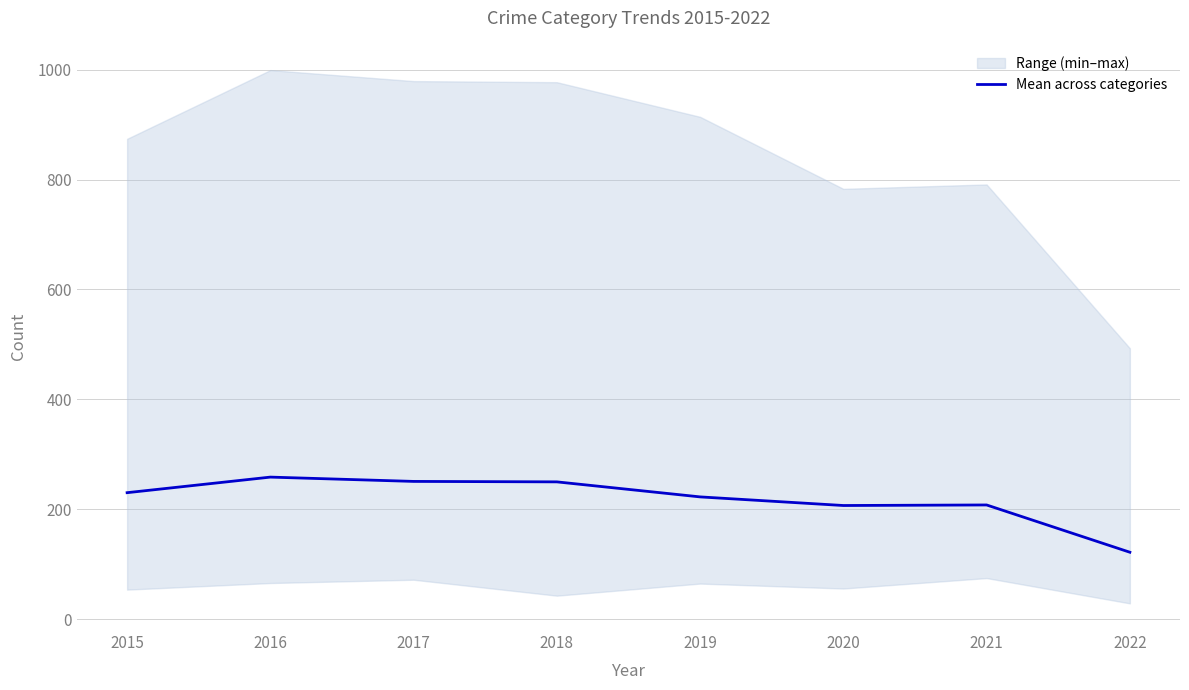

At which category does the data reach its first local peak?

2016